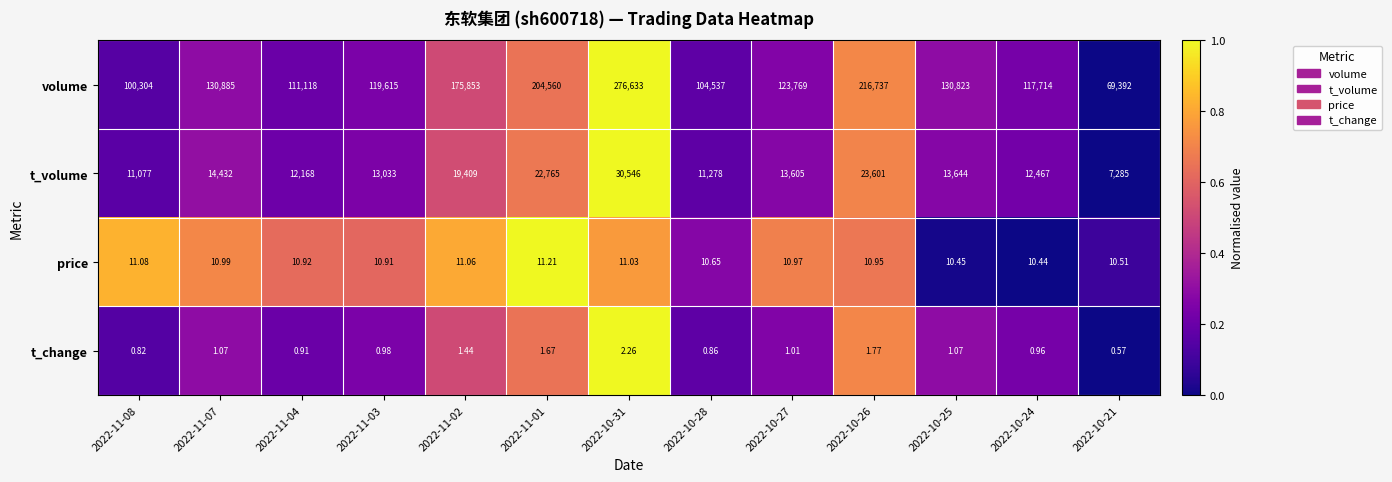

Rank the series by their maximum value, from highest to lowest.

volume, t_volume, price, t_change